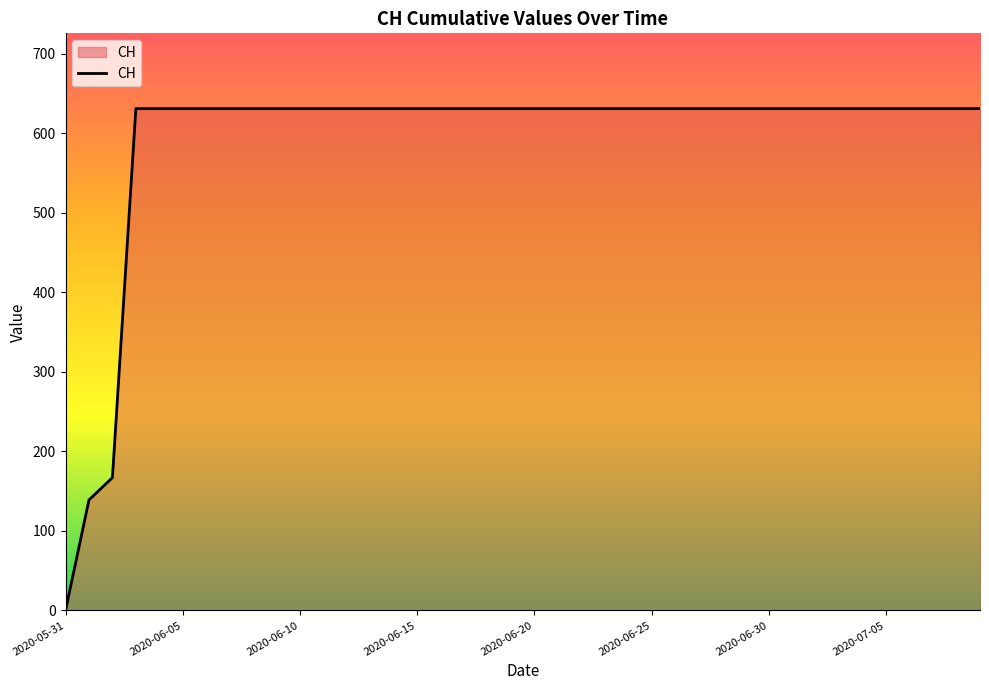

What is the maximum value shown in the chart?

631